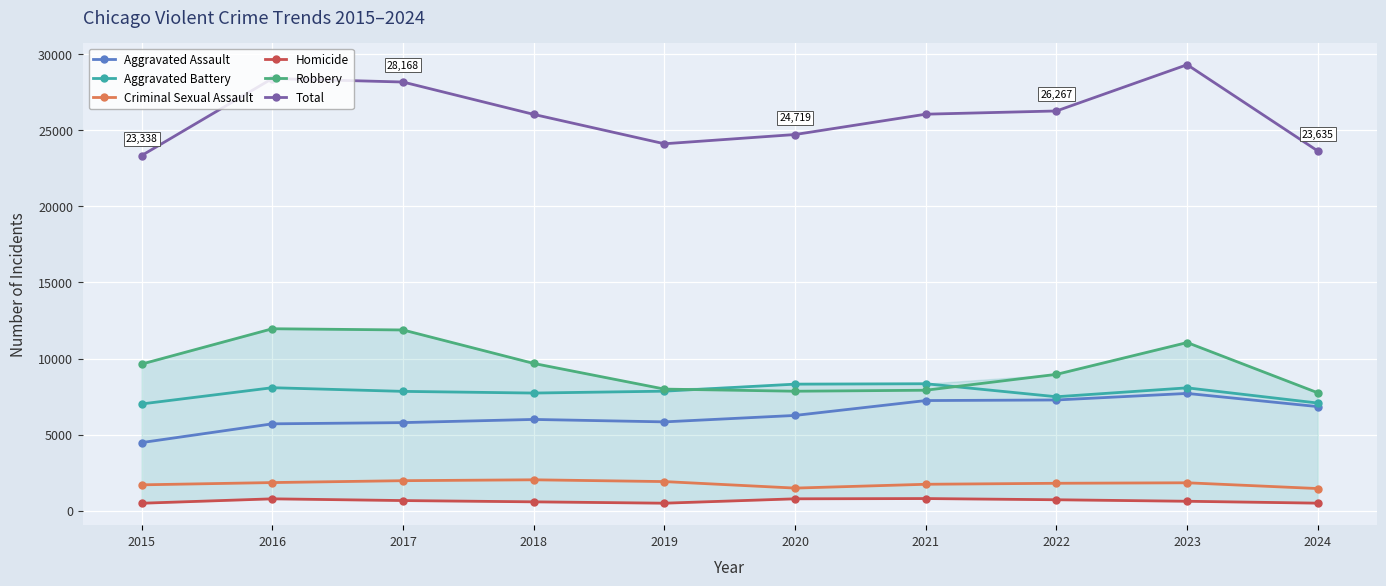

What is the sum of all Total values?

260041